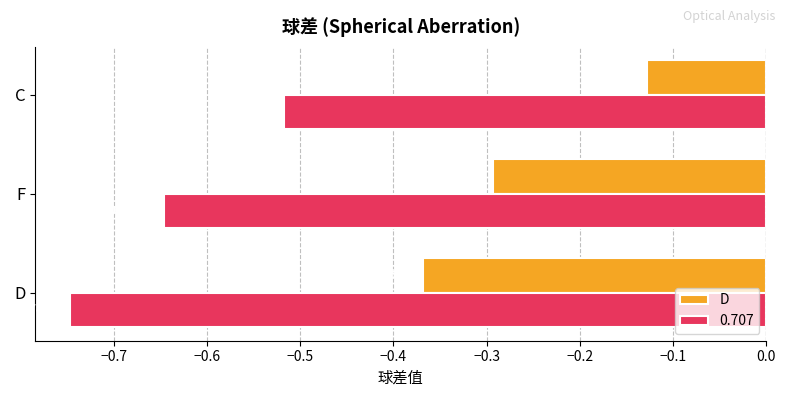

Which category has the lowest value across all series?

D